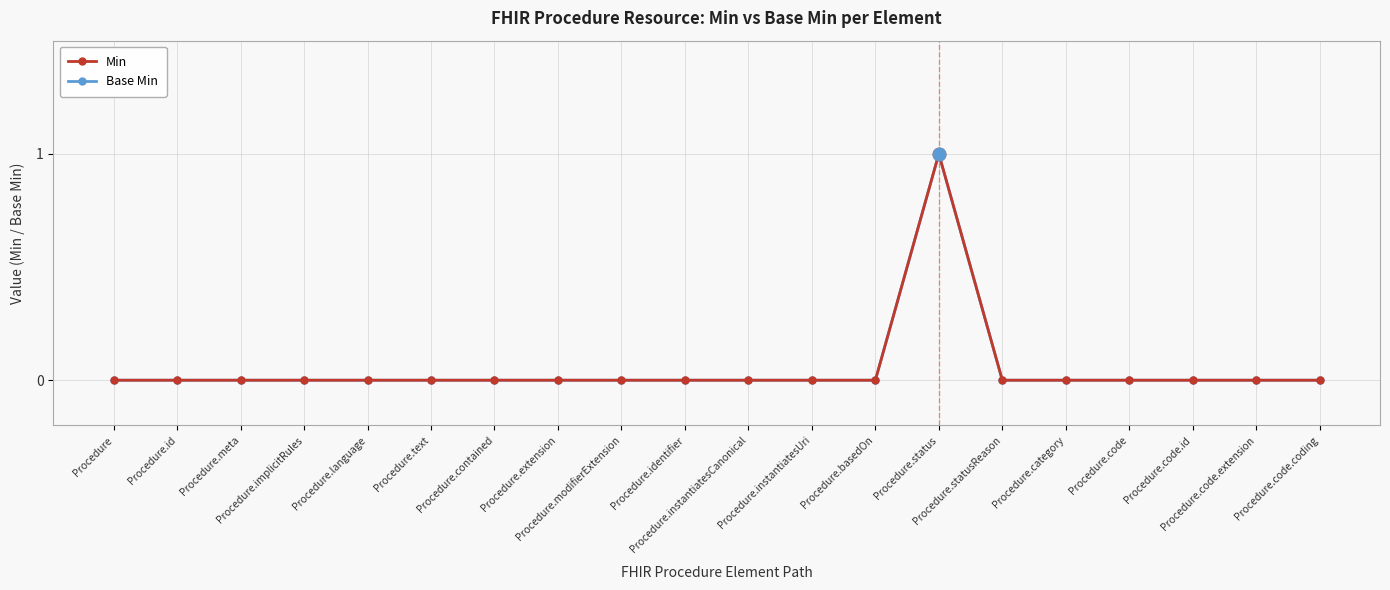

Which series has the largest range (max minus min)?

Min